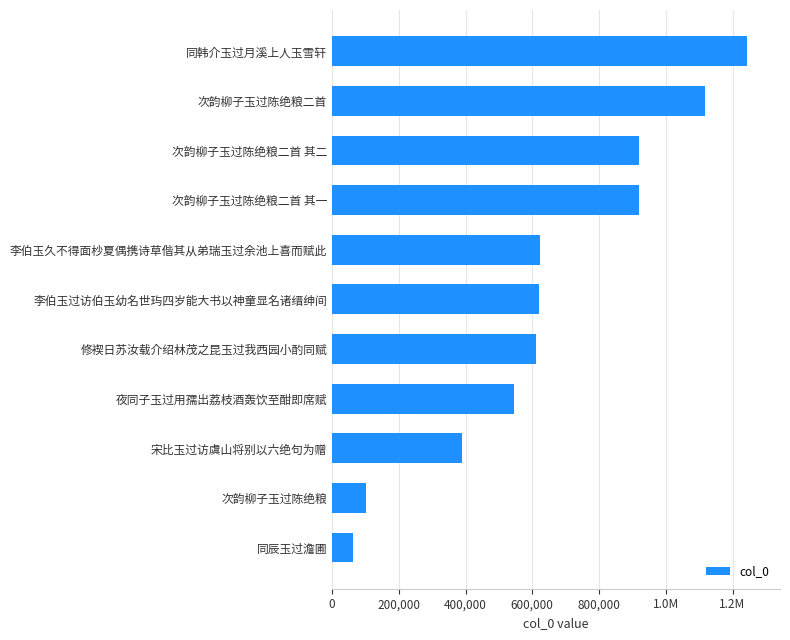

What is the average value?

650353